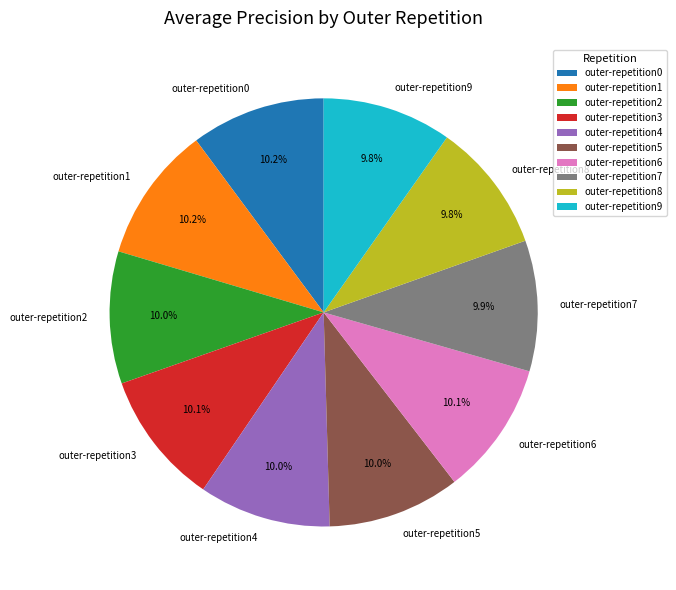

To the nearest percent, what percentage of the pie is outer-repetition9?

10%